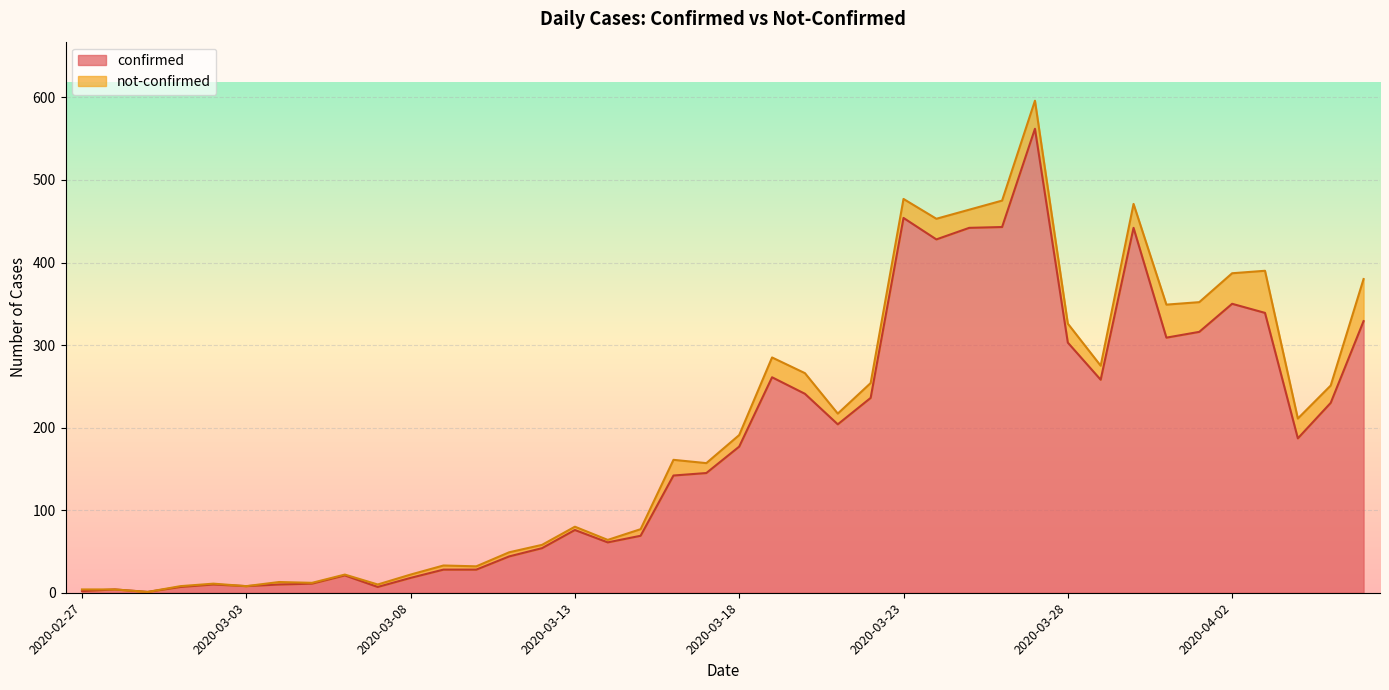

True or false: there are more than 2 points higher than both neighbors.

True